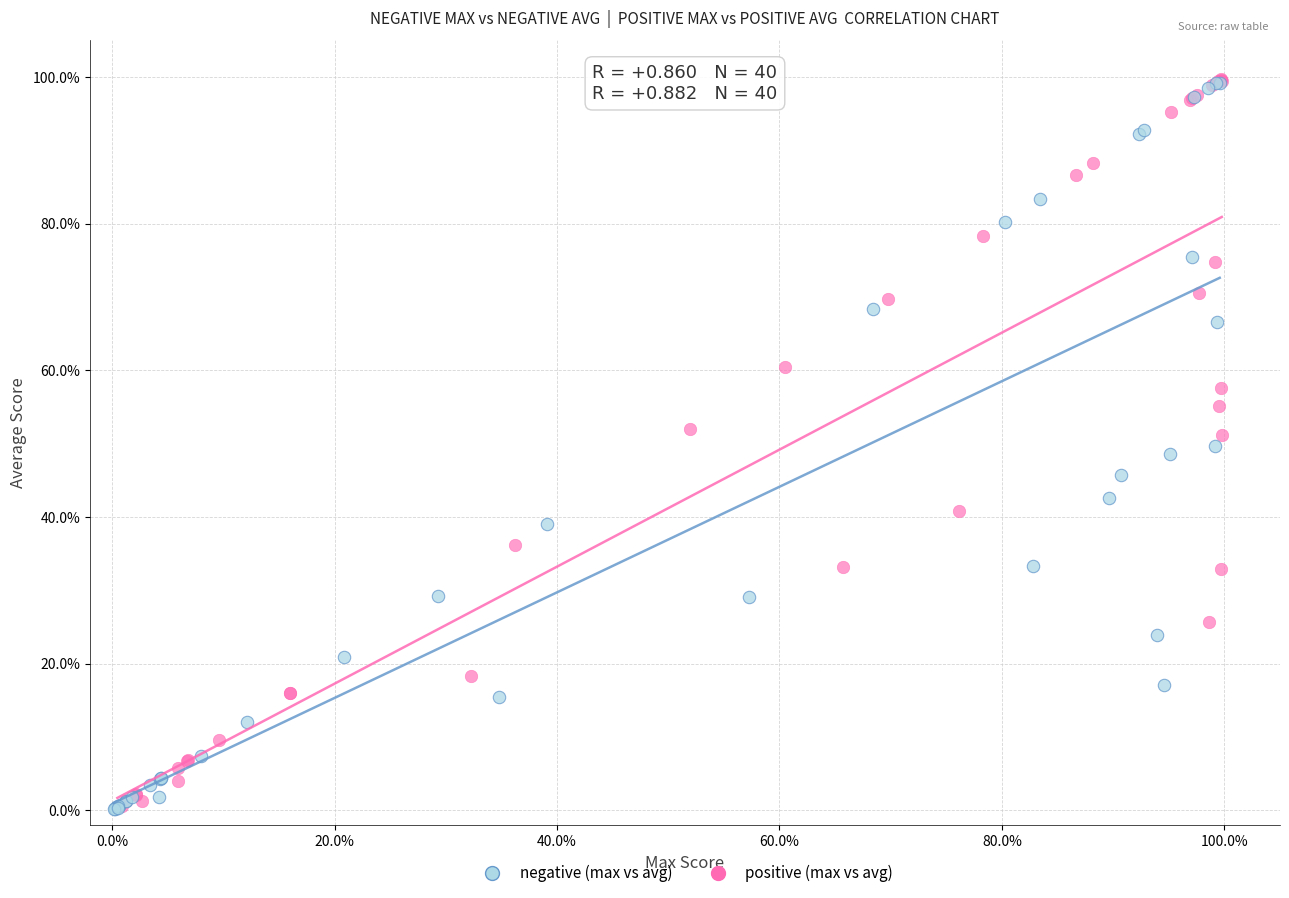

What are all the series names shown in the legend?

negative (max vs avg), positive (max vs avg)